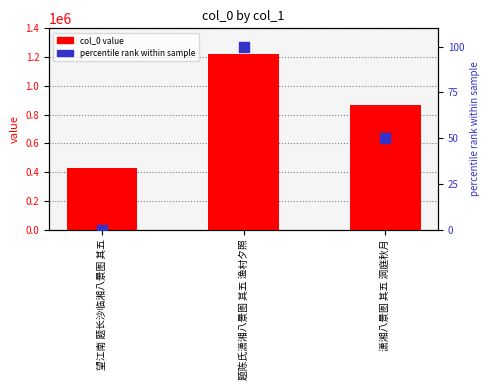

What are all the series names shown in the legend?

col_0 value, percentile rank